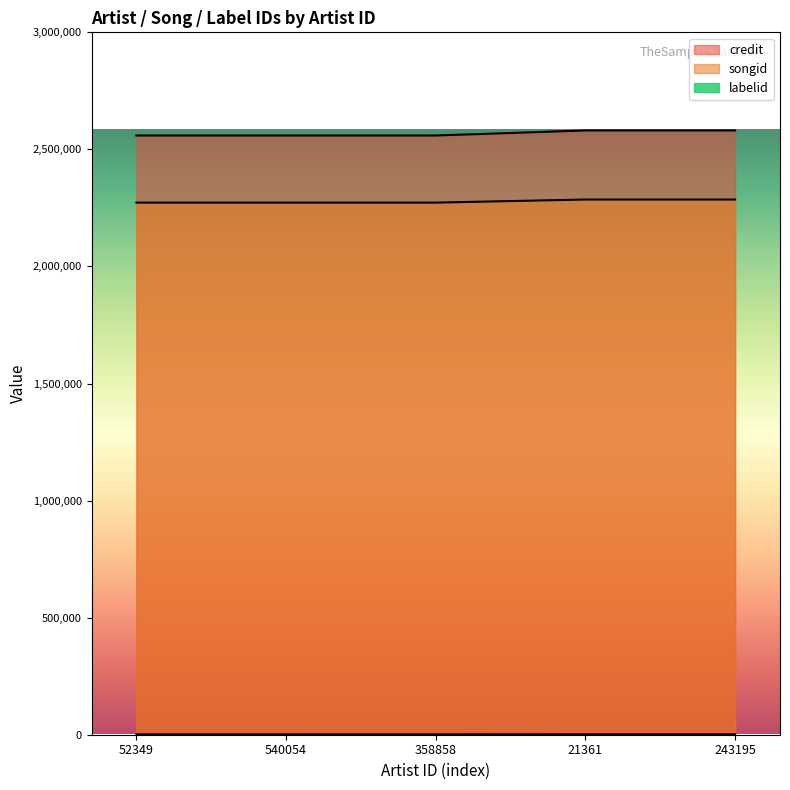

Reading right to left, what are all the values shown in this chart?

credit: 2580886	2580886	2559382	2559382	2559382
songid: 2285925	2285925	2272719	2272719	2272719
labelid: 1842	1842	1477	1477	1477